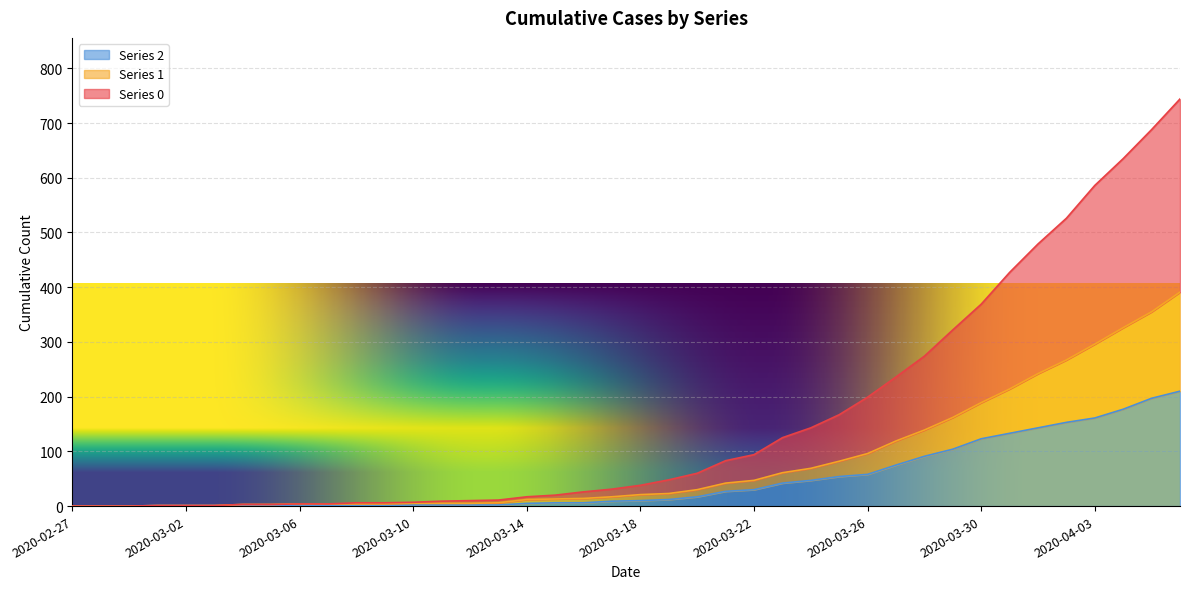

How many lines are shown in the chart?

3